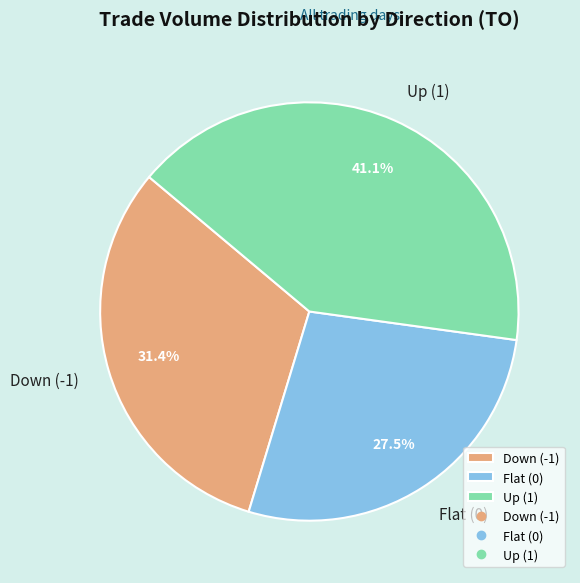

What is the ratio of the value at Down (-1) to the value at Up (1)?

0.8